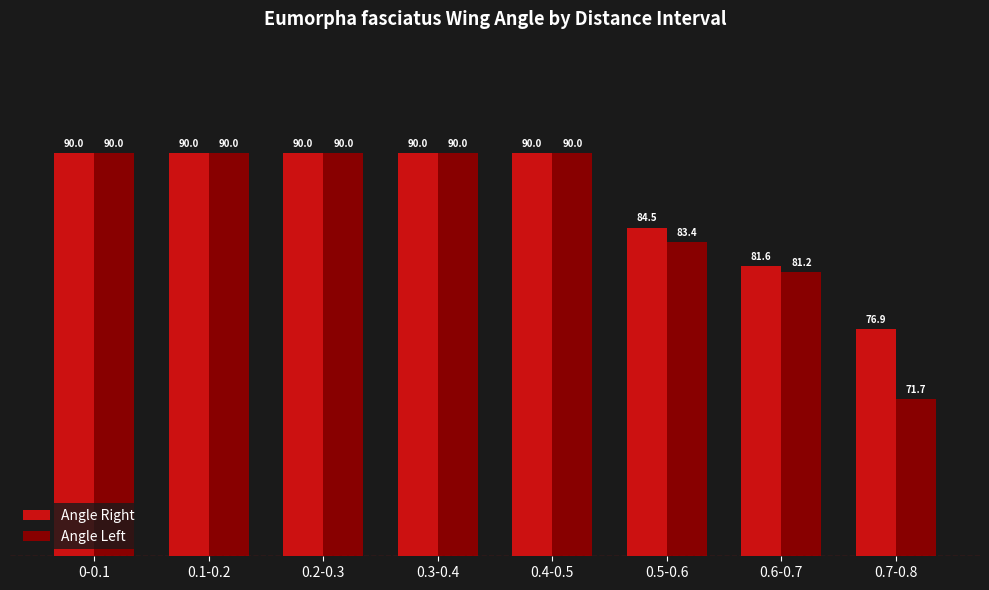

What is the minimum value shown in the chart?

71.7